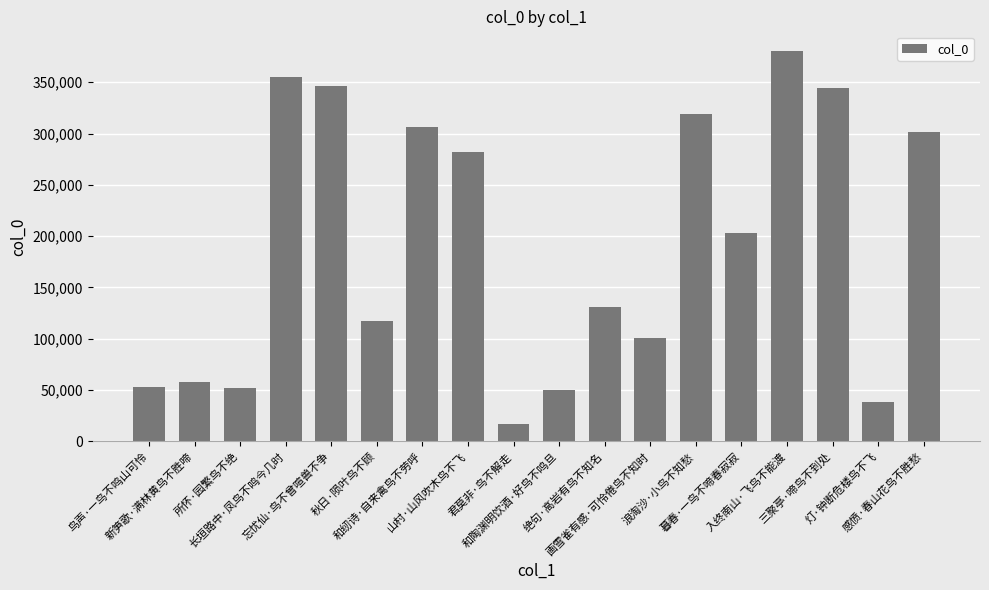

Where is the data nearest to the value 198862?

暮春·一鸟不啼春寂寂